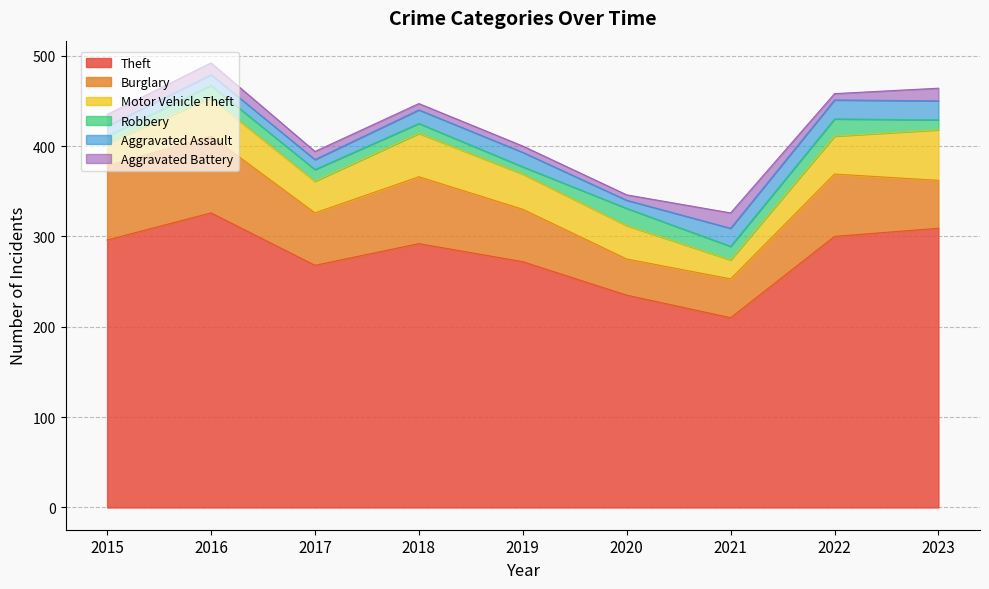

What is the average value of the Aggravated Battery series?

10